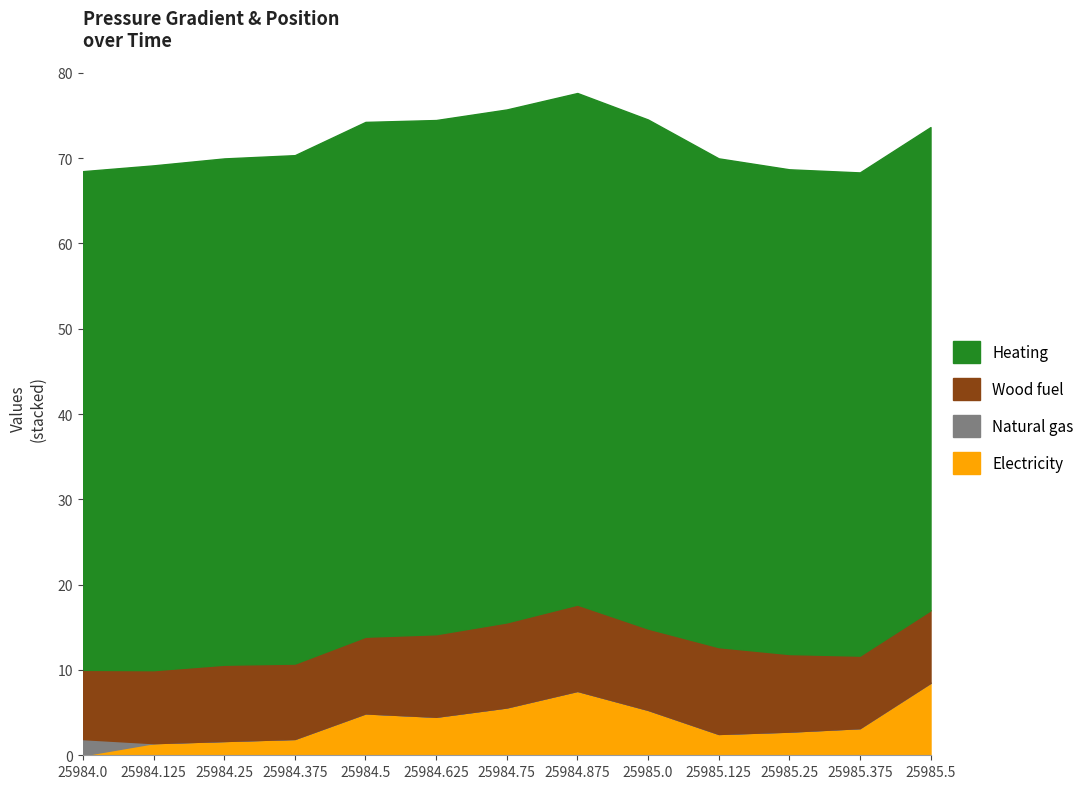

At which label is Electricity closest to 4?

25984.625